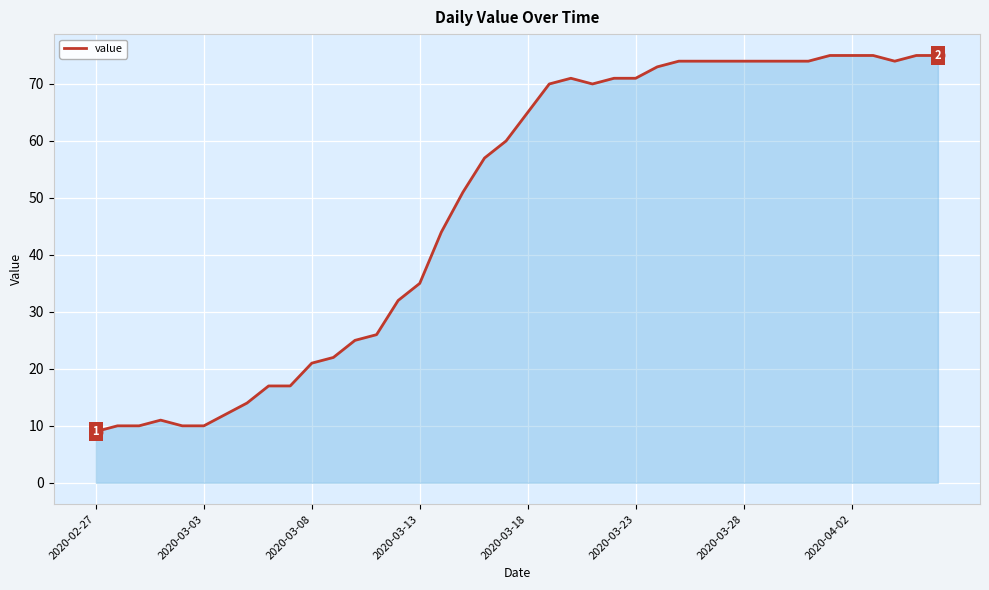

What is the minimum value shown in the chart?

9